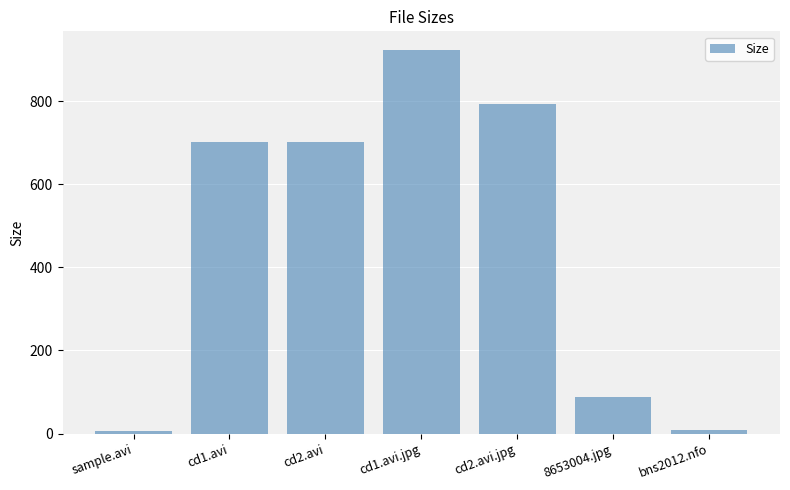

Approximately how many times larger is the value at cd1.avi.jpg compared to cd1.avi?

1.3